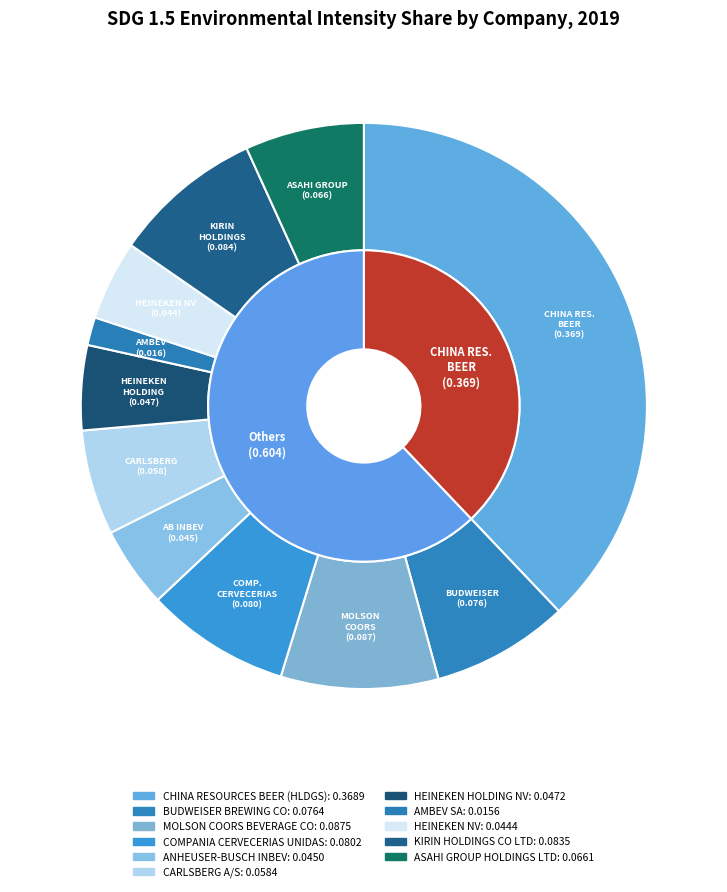

Rank the categories by value from lowest to highest.

AMBEV SA, HEINEKEN NV, ANHEUSER-BUSCH INBEV, HEINEKEN HOLDING NV, CARLSBERG A/S, ASAHI GROUP HOLDINGS LTD, BUDWEISER BREWING CO, COMPANIA CERVECERIAS UNIDAS, KIRIN HOLDINGS CO LTD, MOLSON COORS BEVERAGE CO, CHINA RESOURCES BEER (HLDGS)